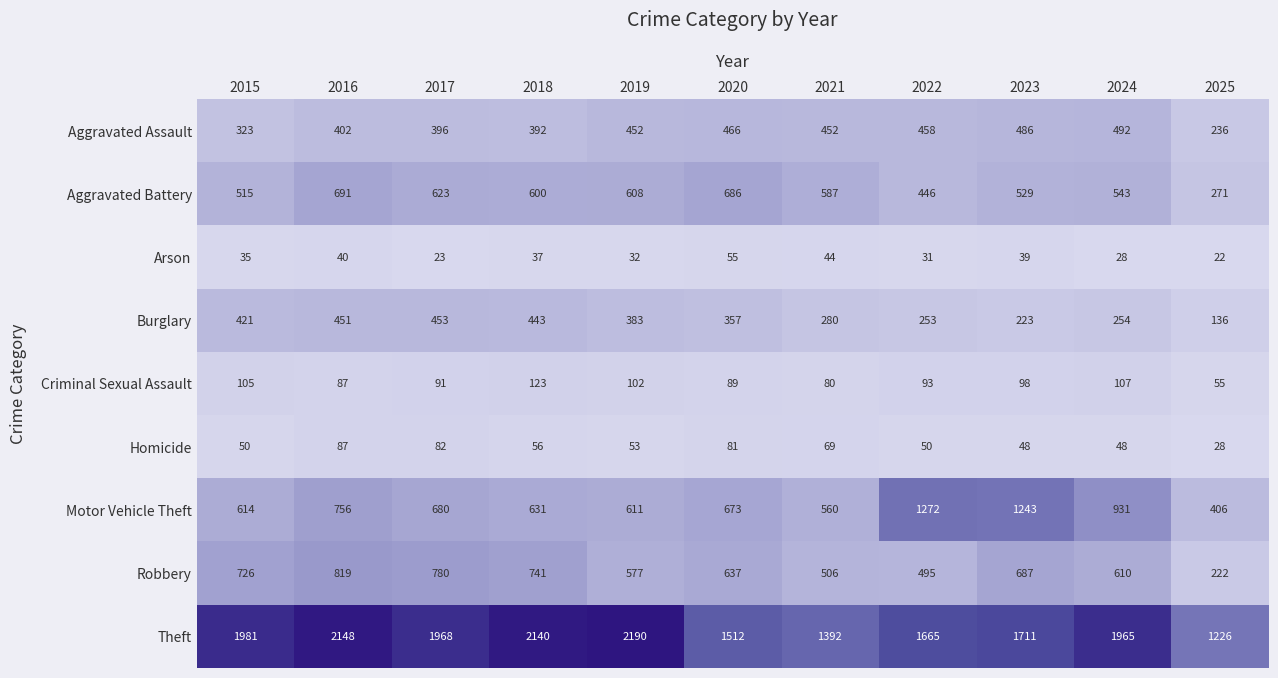

At which label does Robbery first exceed 637?

2015